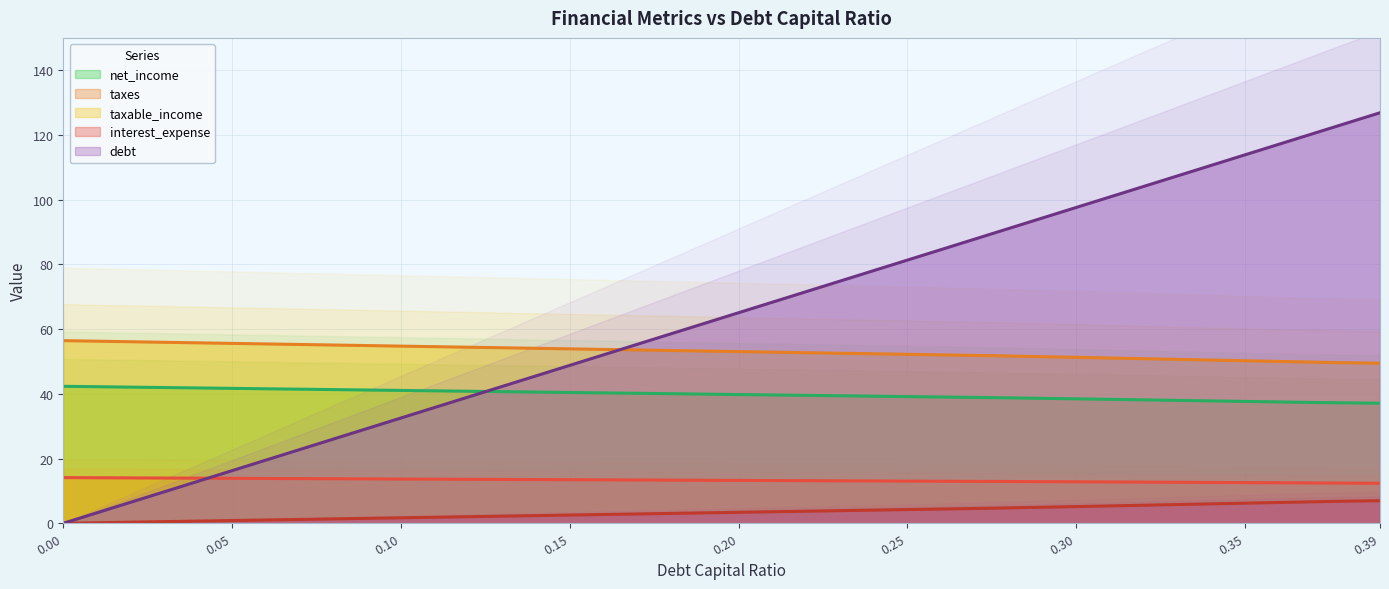

True or false: interest_expense and taxes cross at least once.

False